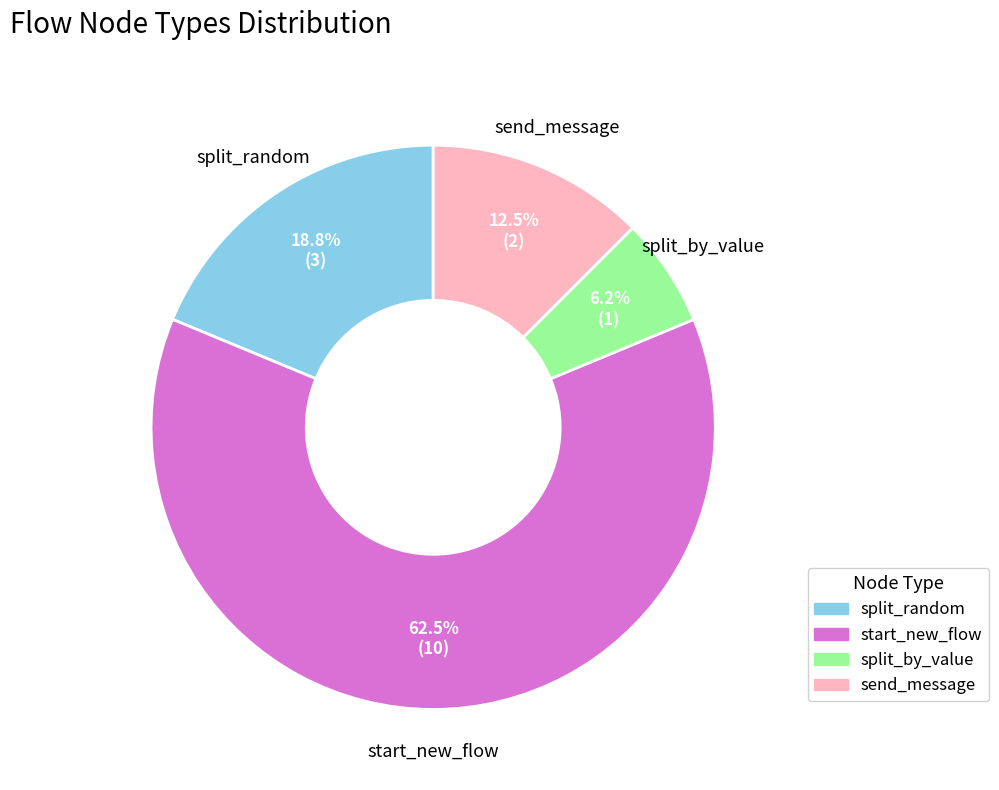

Is it true that split_by_value is 6% of the pie?

True